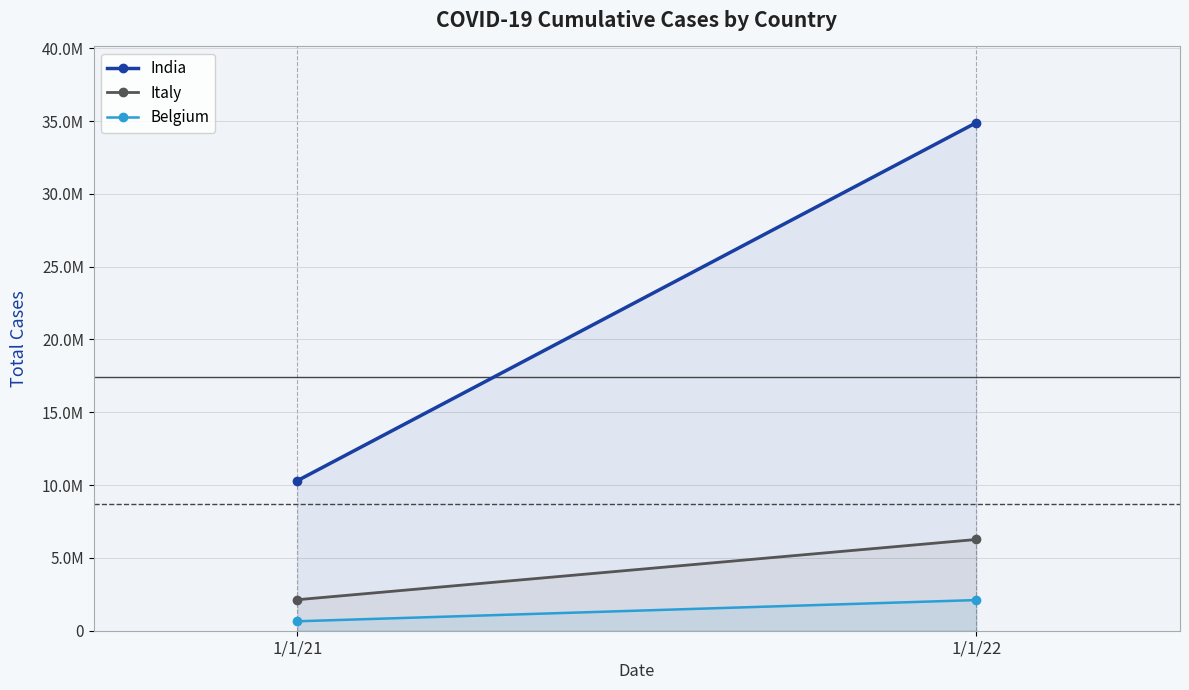

What is the sum of all Italy values?

8396315